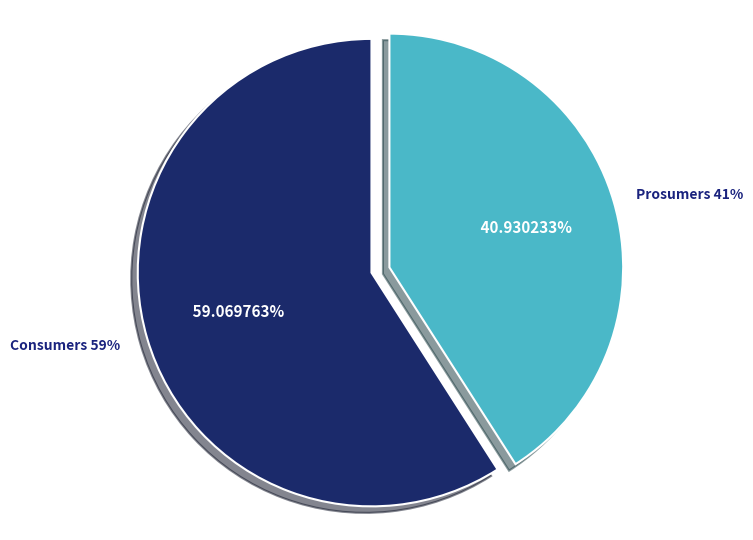

Rank the categories by value from highest to lowest.

Consumers, Prosumers